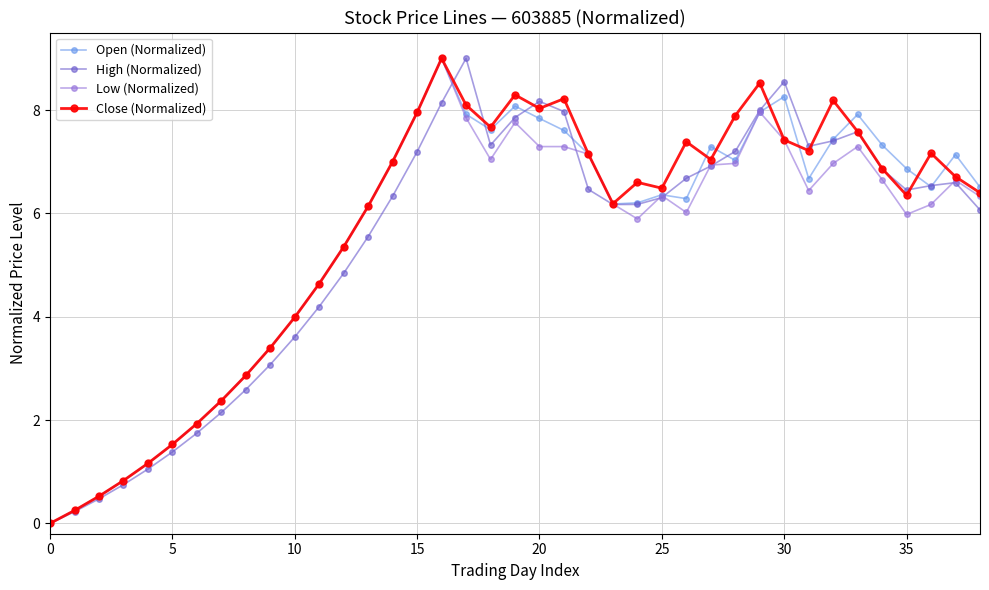

What are all the series names shown in the legend?

Open (Normalized), High (Normalized), Low (Normalized), Close (Normalized)